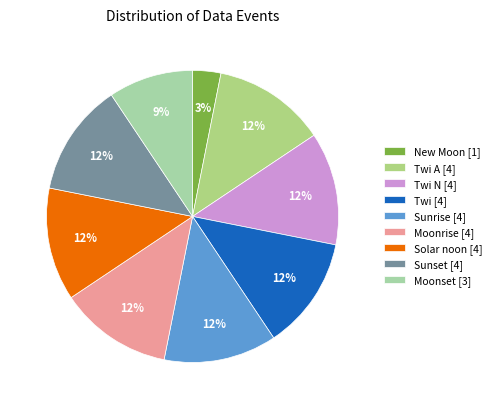

Which slice is the smallest?

New Moon [1]